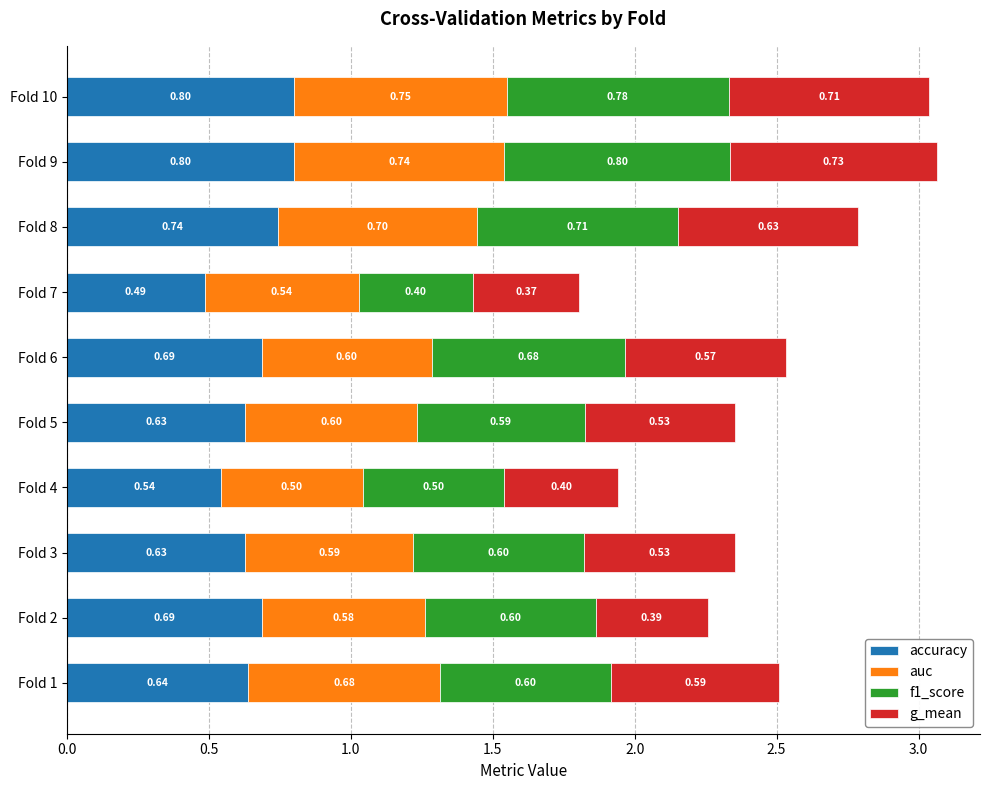

What is the total value across all series at Fold 1?

2.5